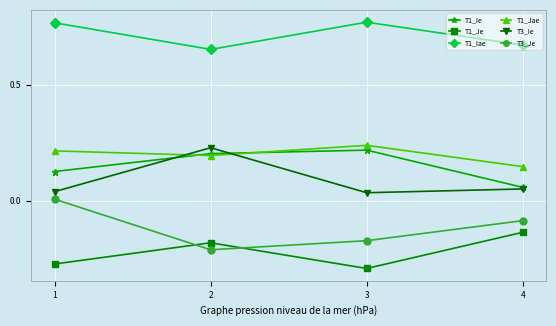

At 1, list the series in order from largest to smallest.

T1_Iae, T1_Jae, T1_Ie, T3_Ie, T3_Je, T1_Je